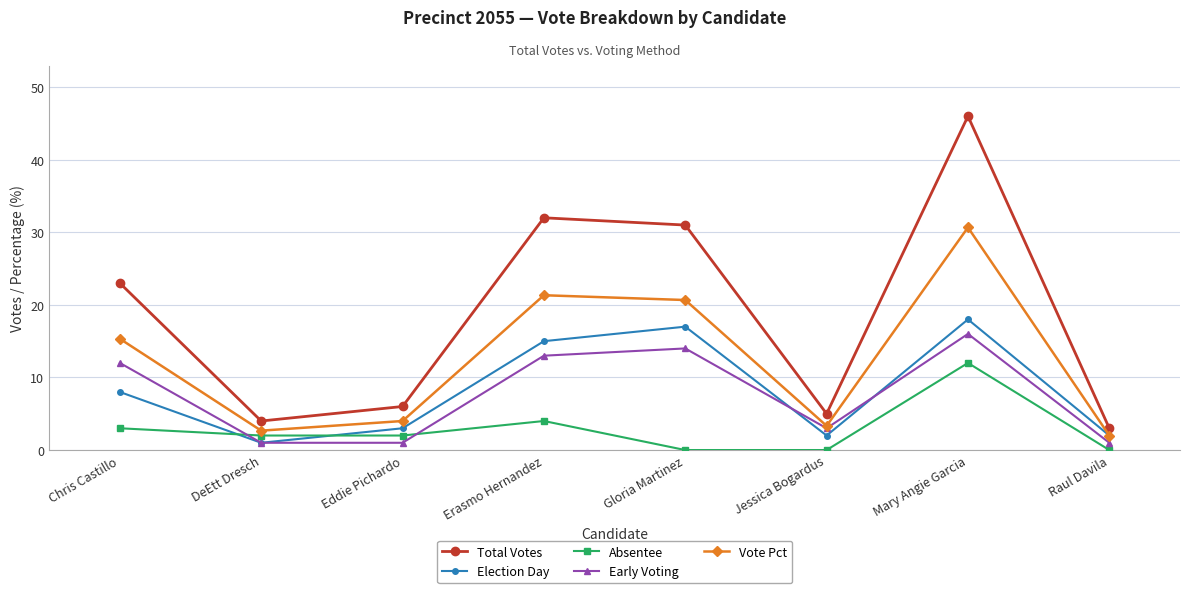

Is this an area chart (filled region under the line)?

No